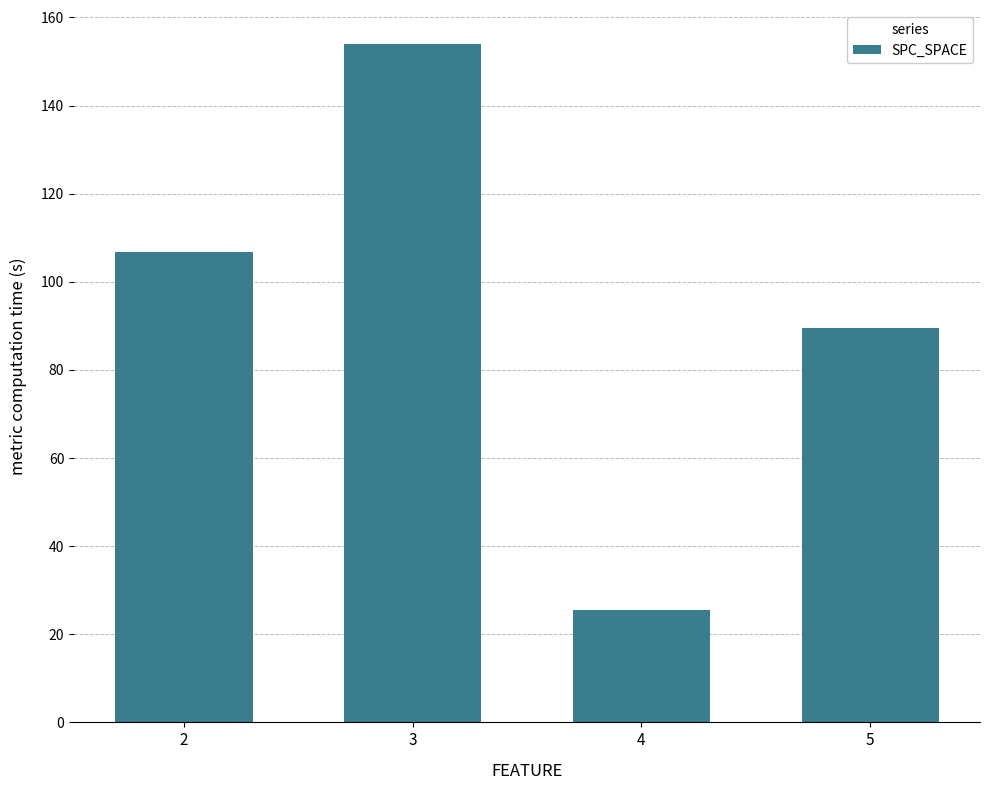

What is the value of the 3rd bar from the left?

25.5